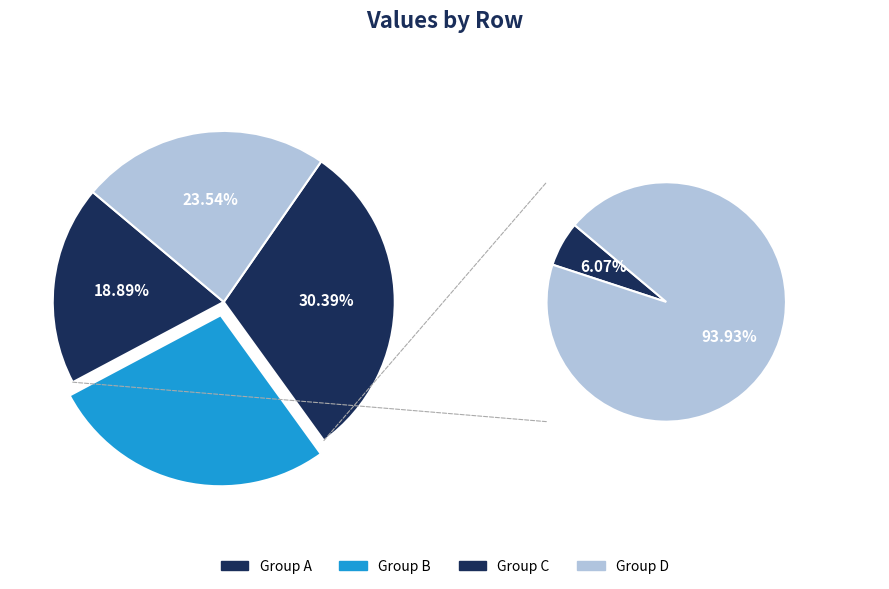

To the nearest percent, what percentage of the pie is Row 3?

26%